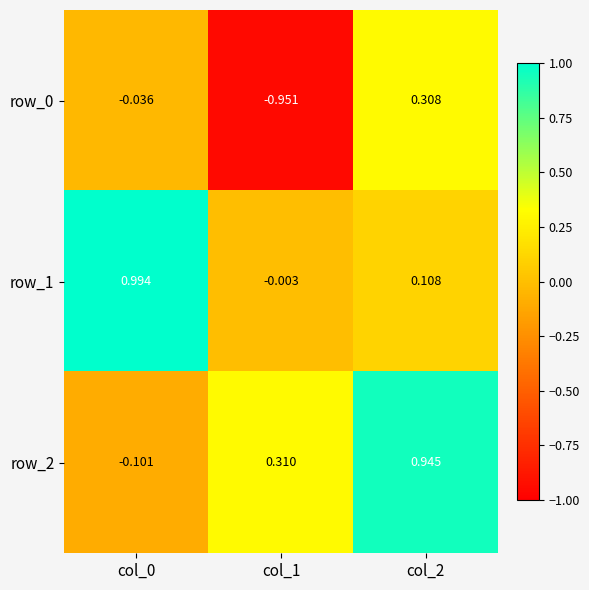

Is the value of row_2 at col_0 greater than the value of row_0 at col_1?

Yes